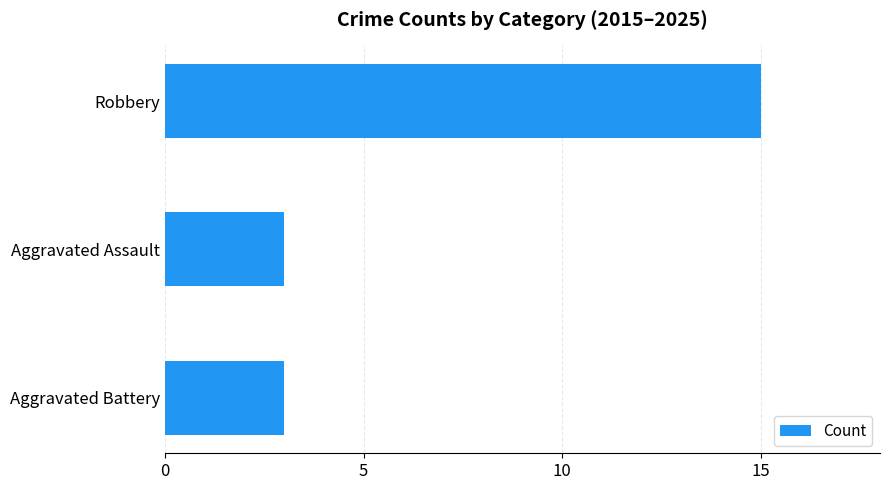

What position from the top is Robbery?

1